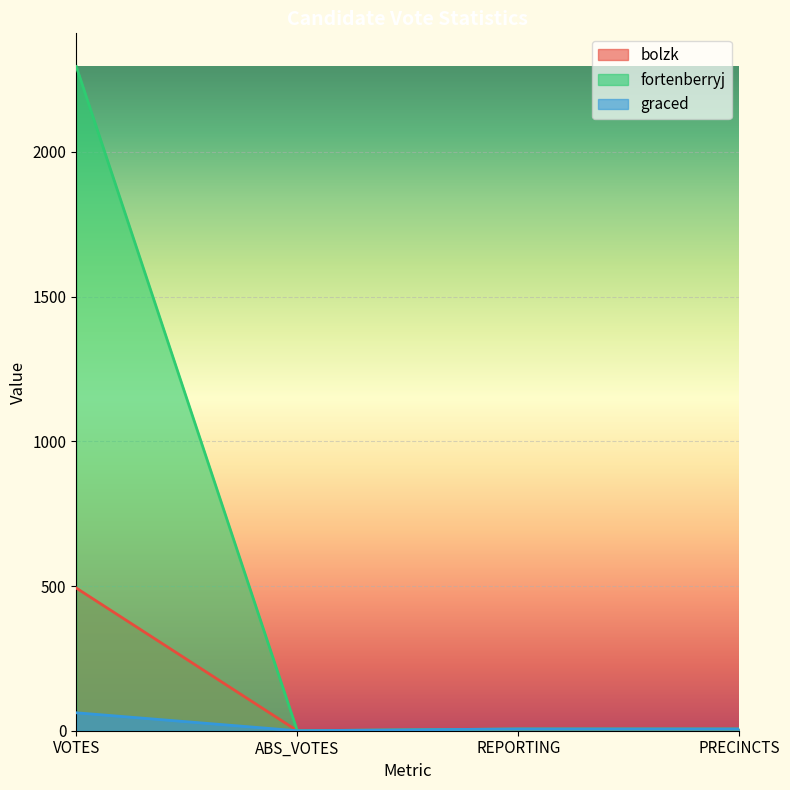

What is the highest value of the bolzk series?

493